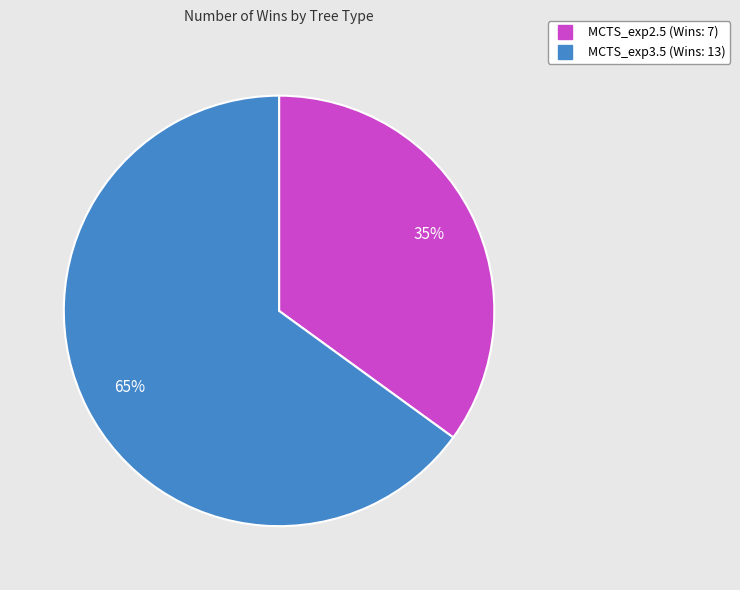

What percentage is the MCTS_exp2.5 slice, to the nearest percent?

35%